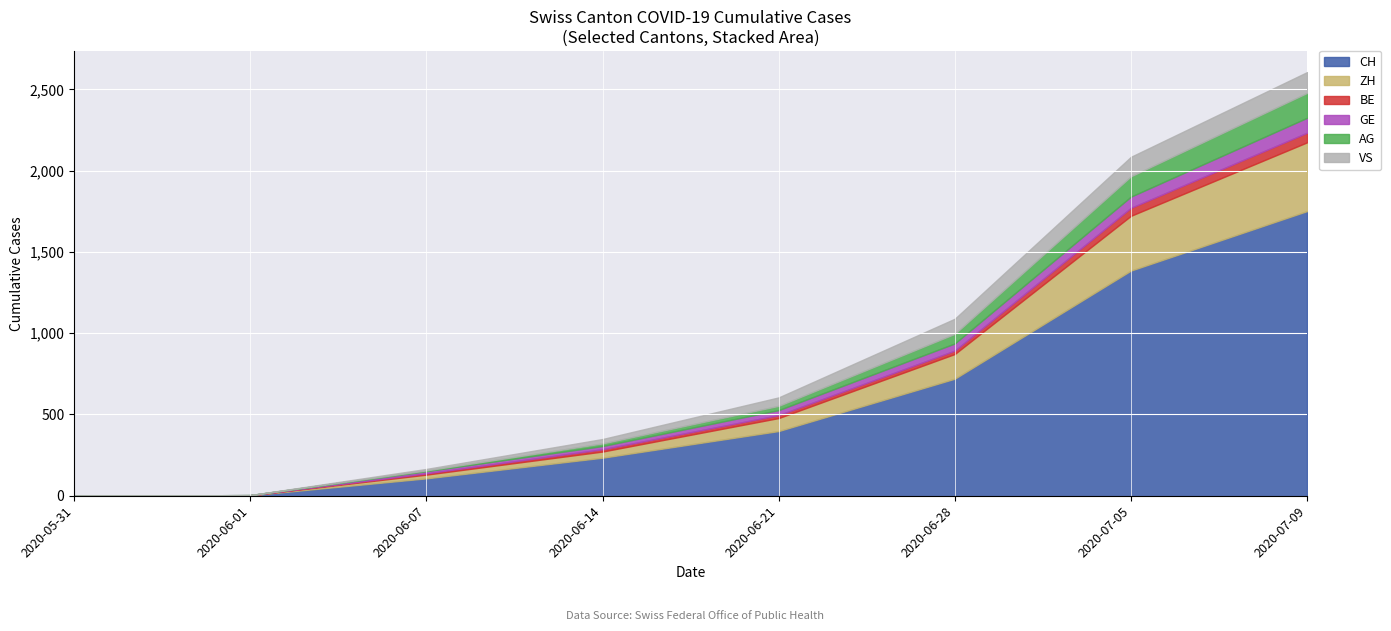

Rank the series by their maximum value, from lowest to highest.

BE, GE, VS, AG, ZH, CH